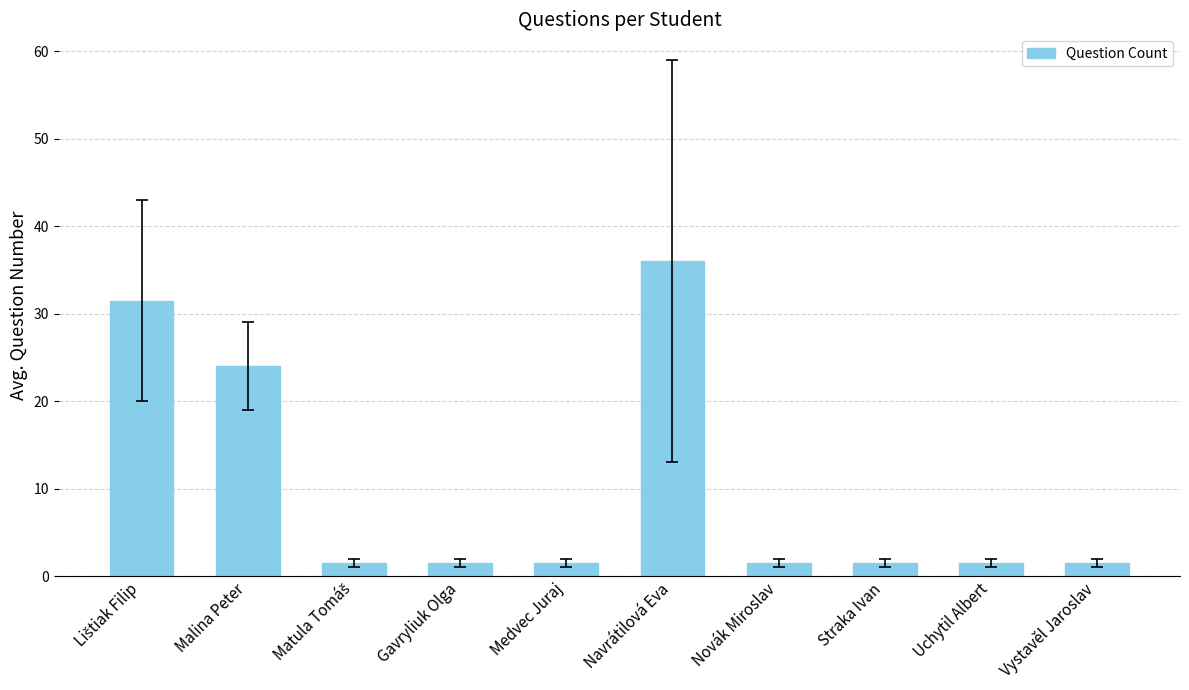

What position from the right is Novák Miroslav?

4